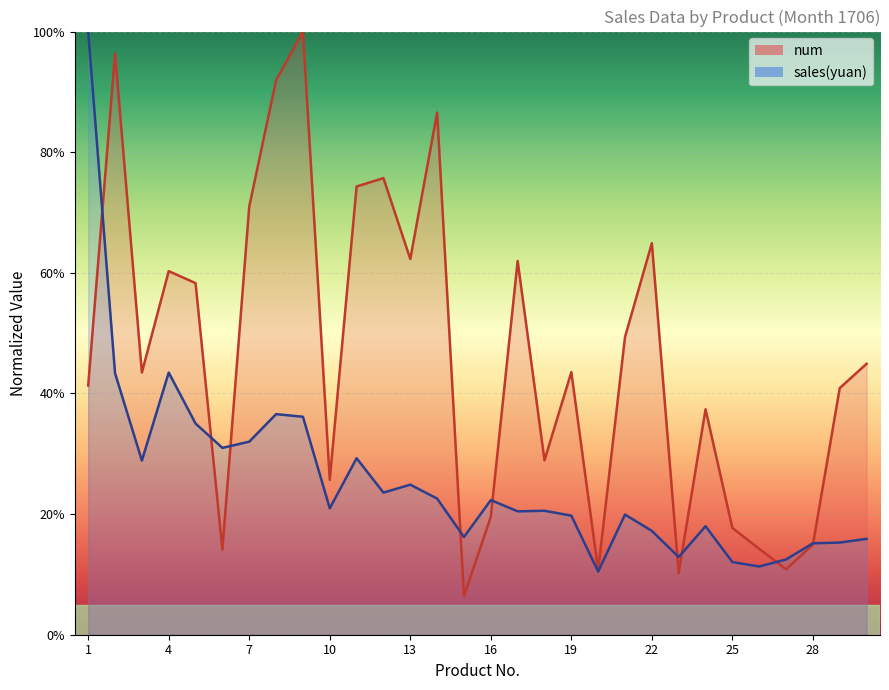

The sales series shows 18.0 at 24. True or false?

True